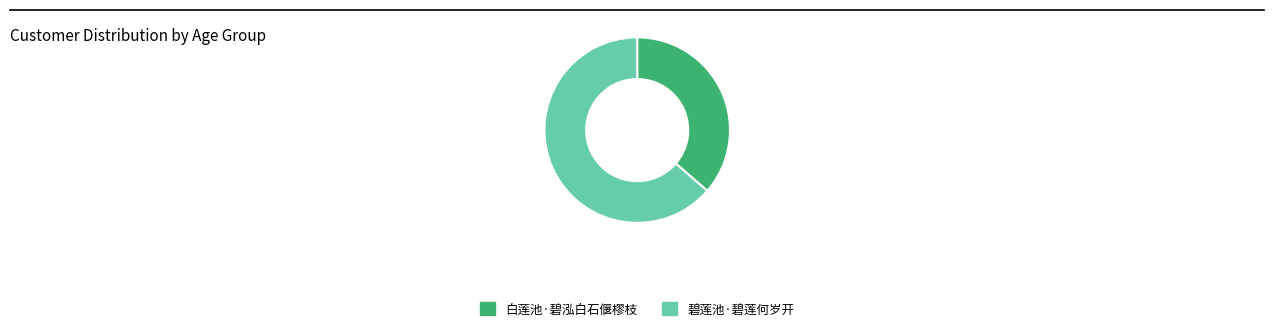

Which category has the biggest portion of the pie?

碧莲池·碧莲何岁开